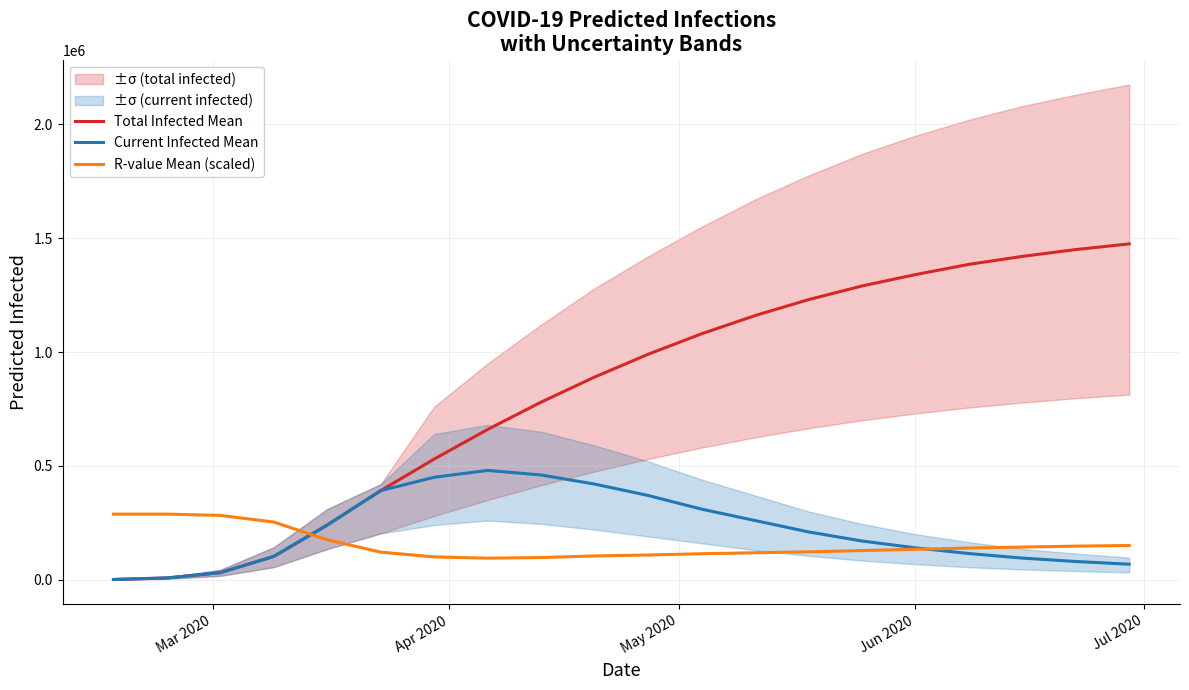

Rank the series by their maximum value, from highest to lowest.

Total Infected Mean, Current Infected Mean, R-value Mean (scaled)